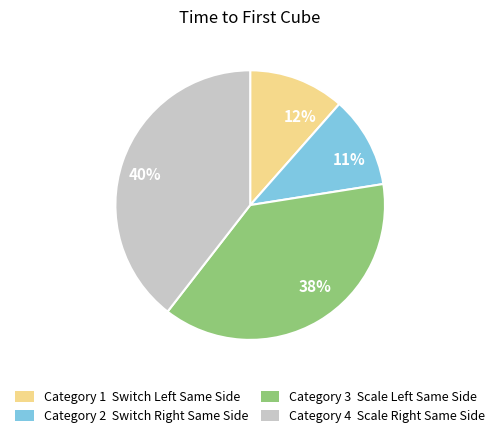

To the nearest percent, what is the average slice percentage?

25%